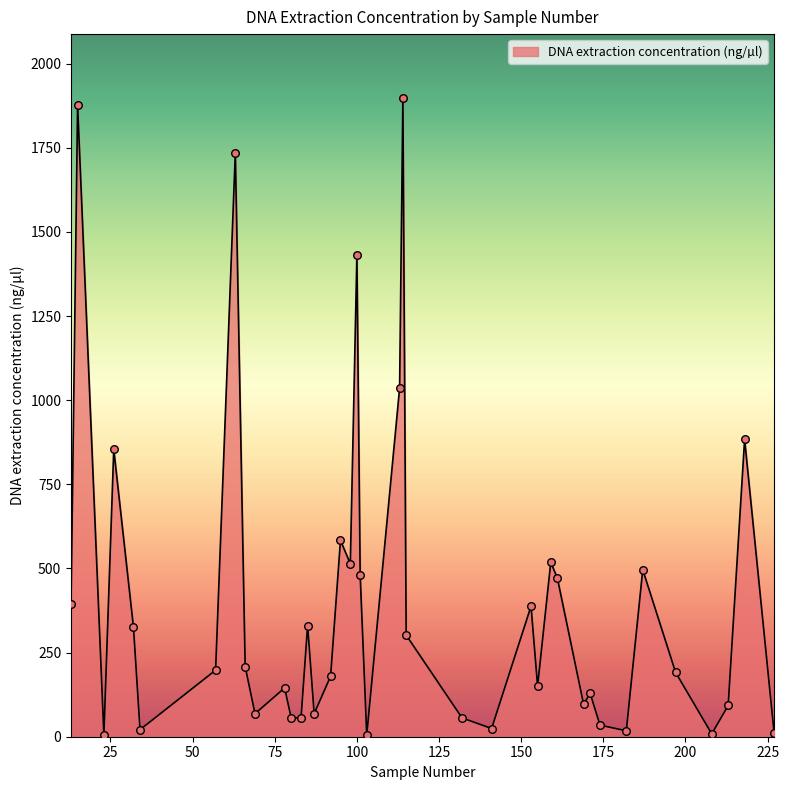

What is the difference between the maximum and minimum values?

1893.5